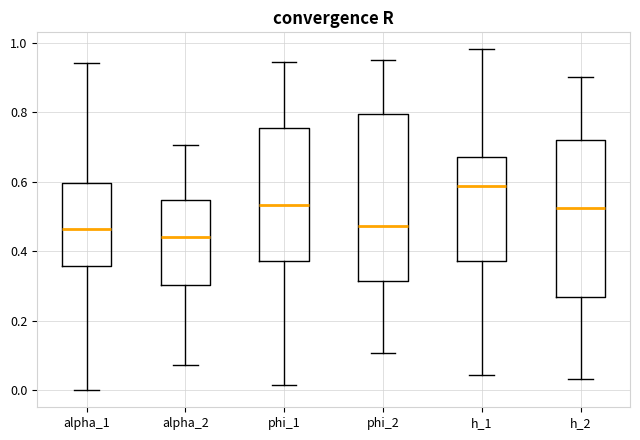

Where does the upper whisker of the box for phi_2 end on the y-axis? The values are not printed on the chart, so give them approximately, as read against the axis.

0.96